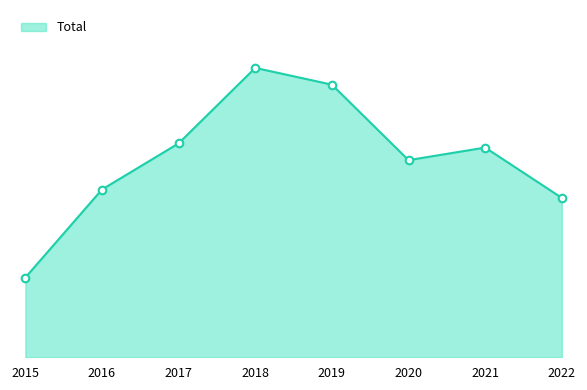

Does the chart have visible grid lines?

No